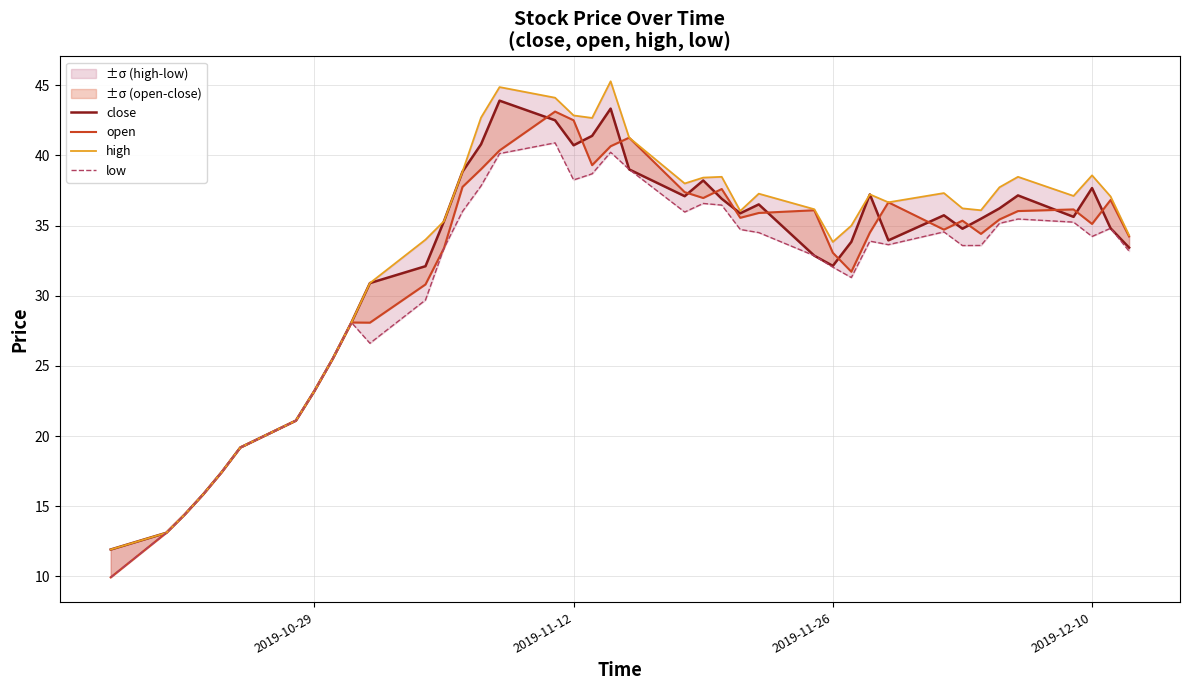

Which series has the largest total across all categories?

high